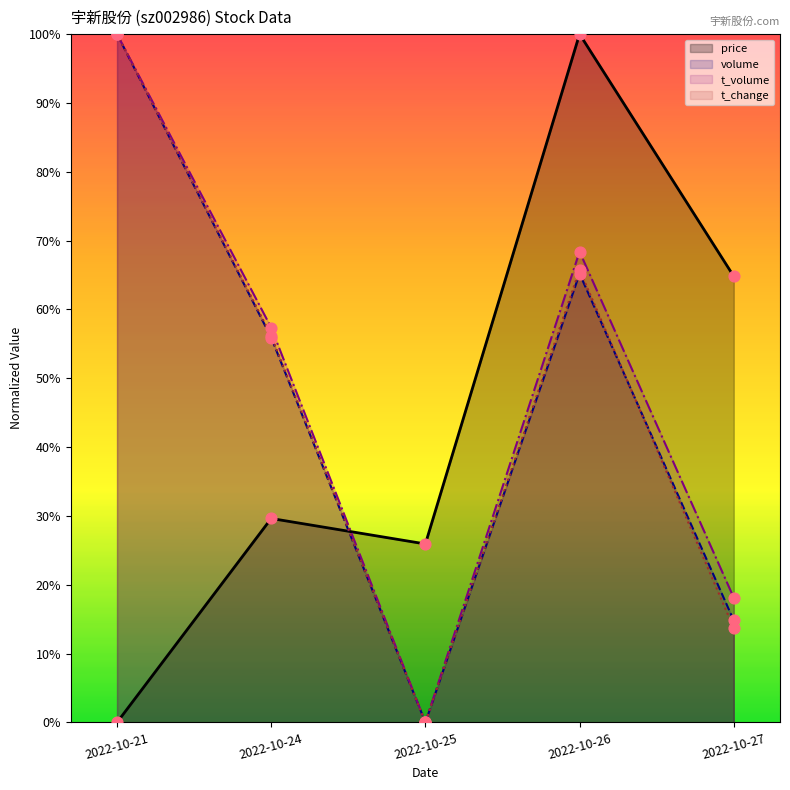

At how many categories does at least one series exceed 63?

3